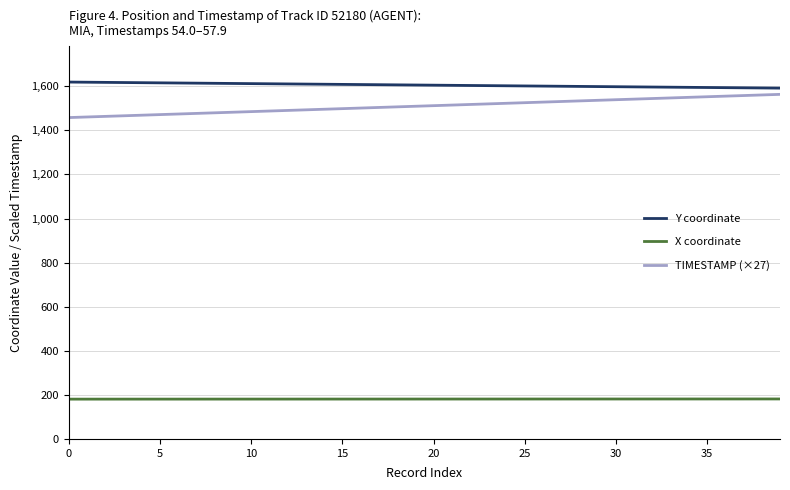

True or false: TIMESTAMP (×27) and X coordinate intersect in this chart.

False